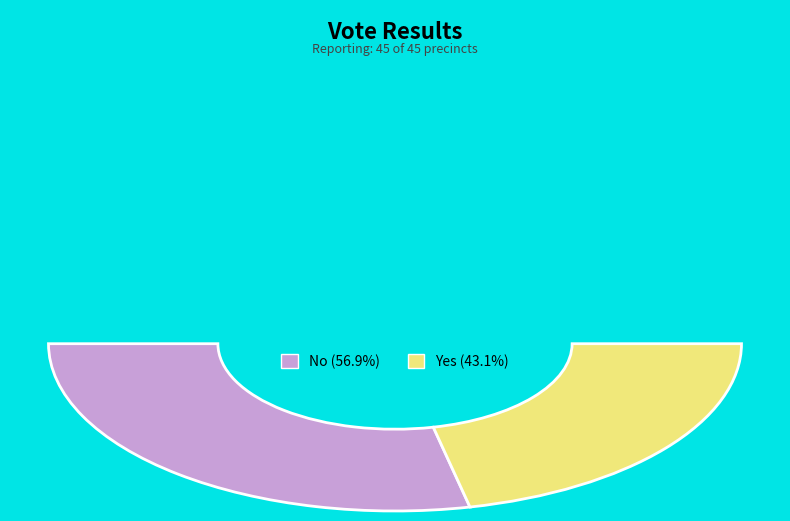

Which has a higher value, no or yes?

no